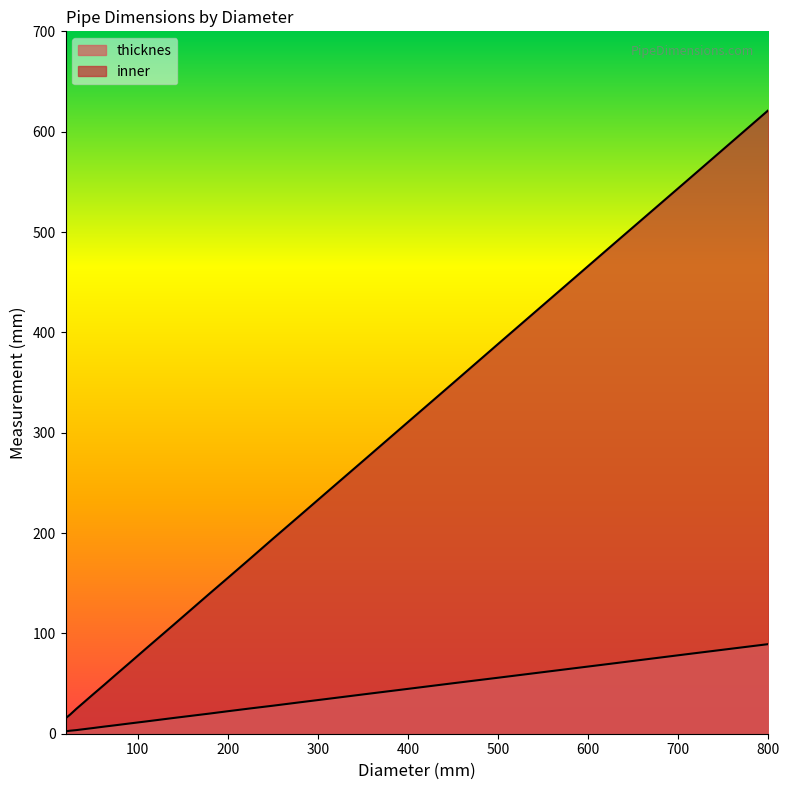

List the series in order of their overall mean, lowest first.

thicknes, inner